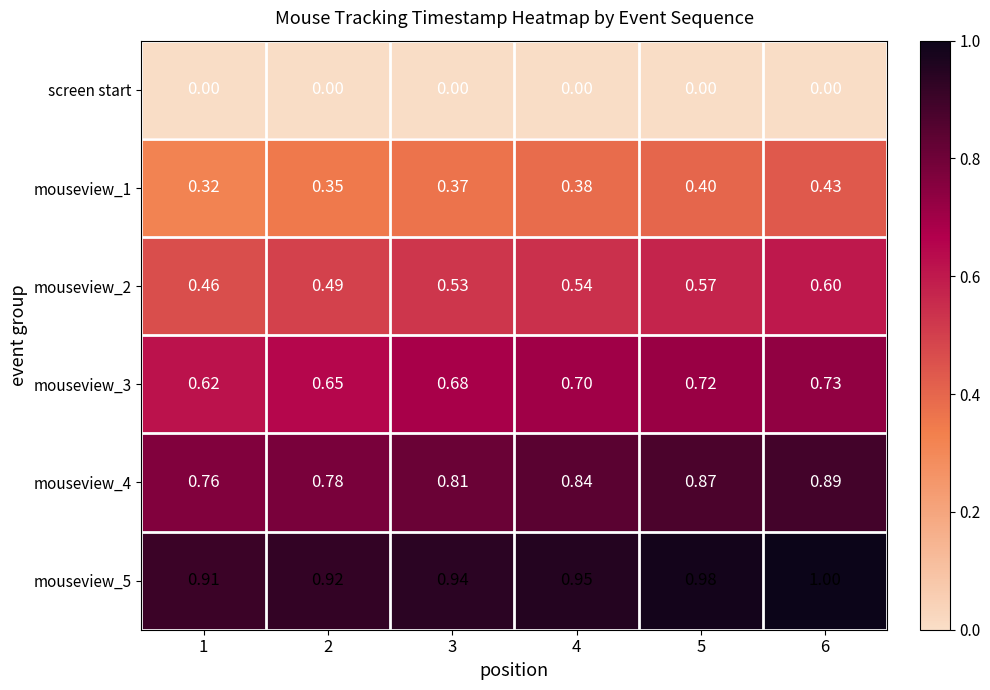

Is the value of mouseview_4 at 5 greater than the value of screen start at 2?

Yes